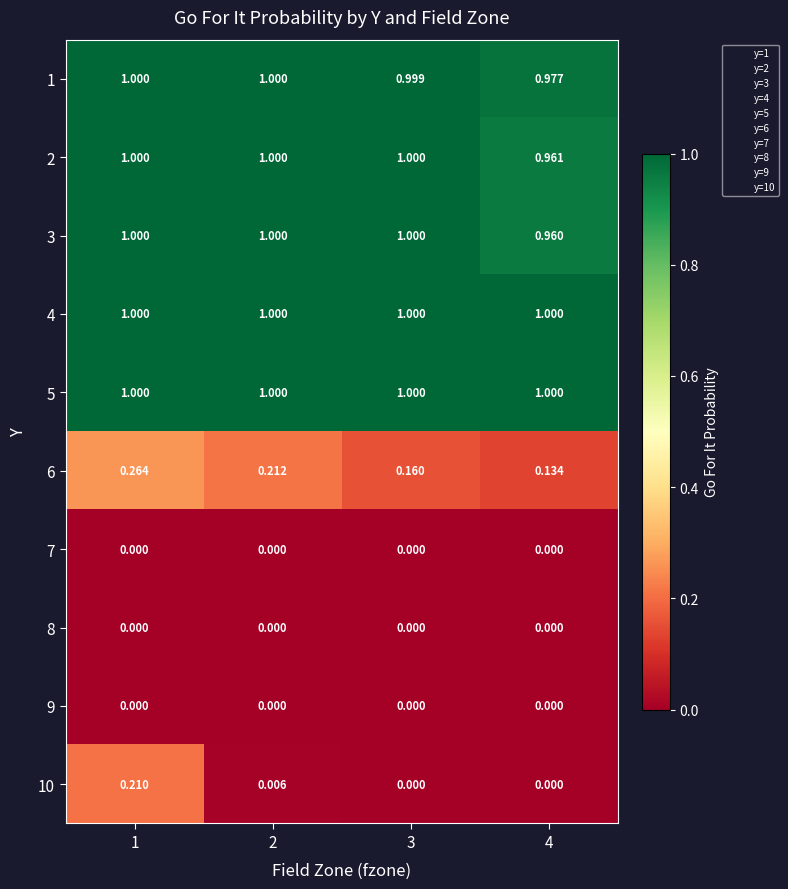

Is the value of 4 at 4 greater than the value of 6 at 1?

Yes